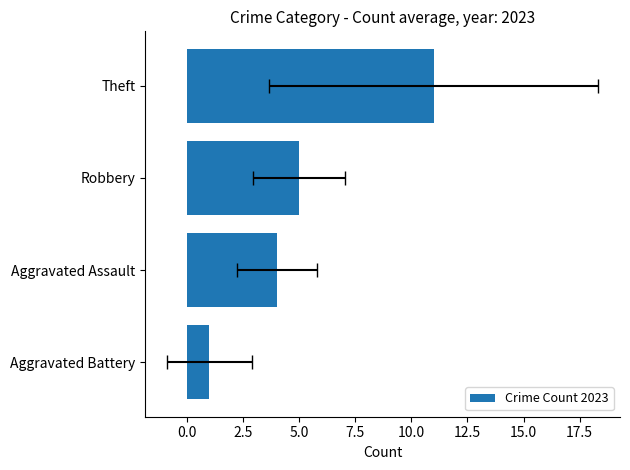

Reading right to left, what are all the values shown in this chart?

11	5	4	1